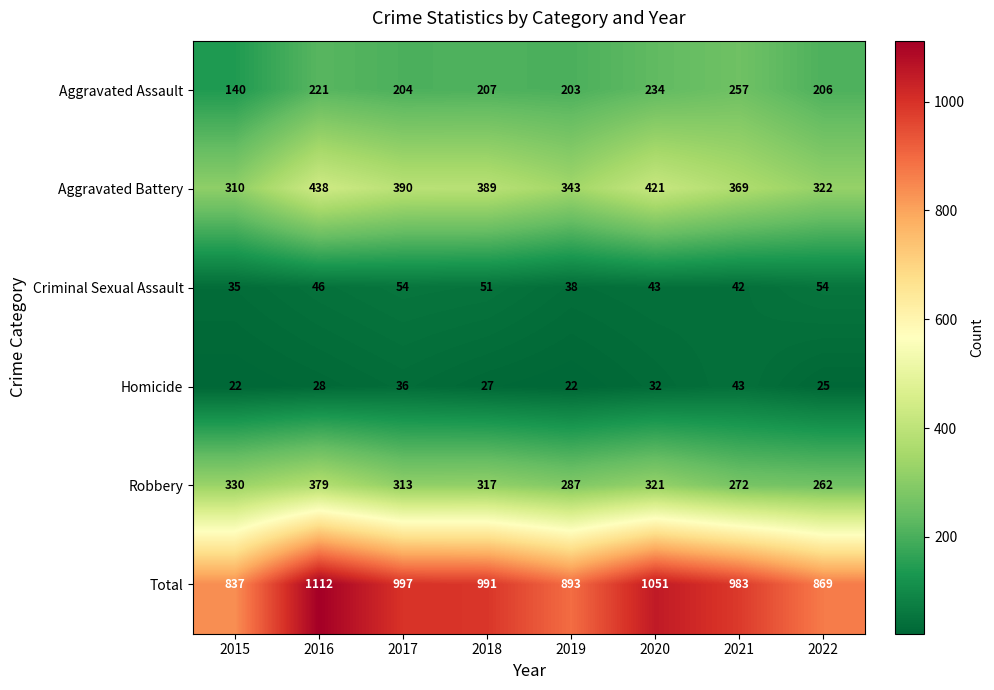

How many data points in Homicide are less than 28?

4